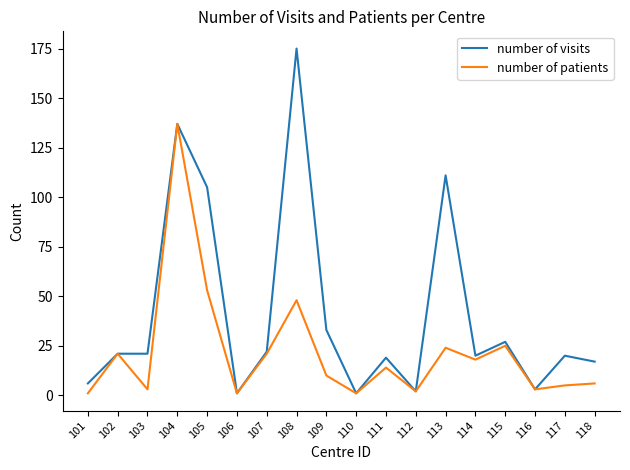

Reading right to left, extract all data points from this chart.

number of visits: 118=17	117=20	116=3	115=27	114=20	113=111	112=2	111=19	110=1	109=33	108=175	107=22	106=1	105=105	104=137	103=21	102=21	101=6
number of patients: 118=6	117=5	116=3	115=25	114=18	113=24	112=2	111=14	110=1	109=10	108=48	107=21	106=1	105=53	104=137	103=3	102=21	101=1